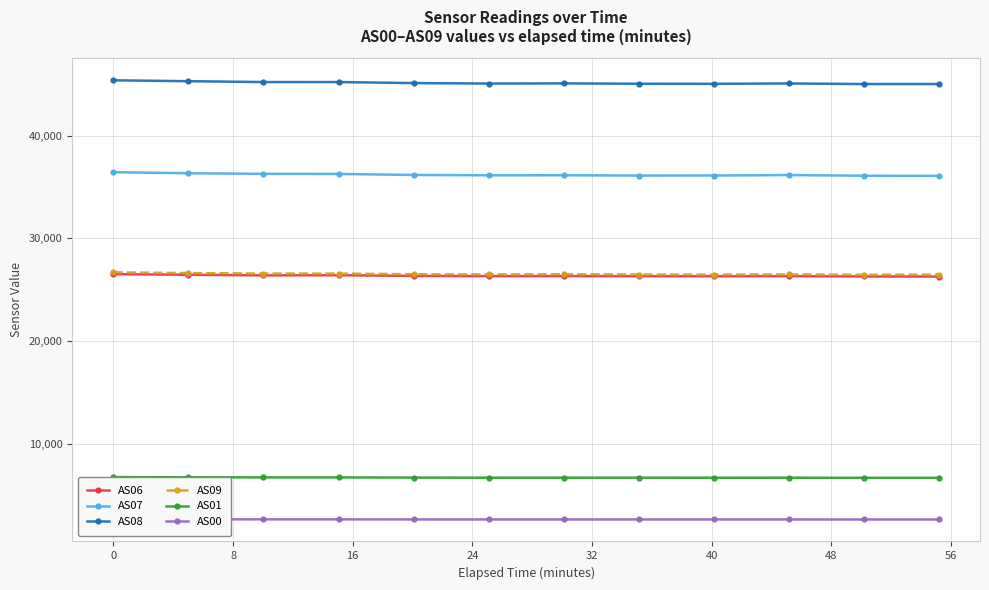

Does the chart display data point markers on the line(s)?

Yes